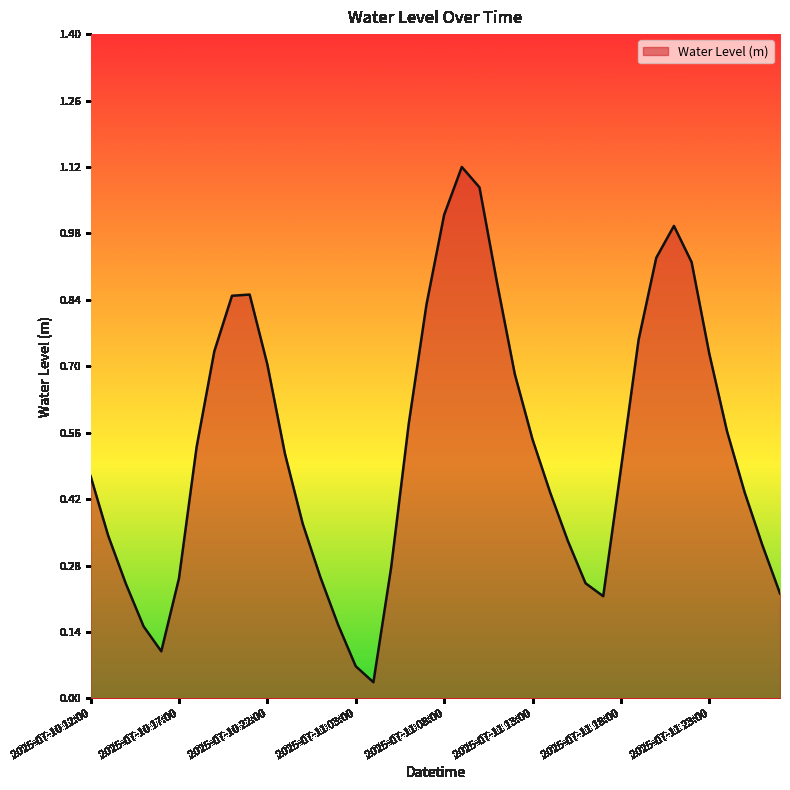

What is the value of the 23rd point from the left?

1.1